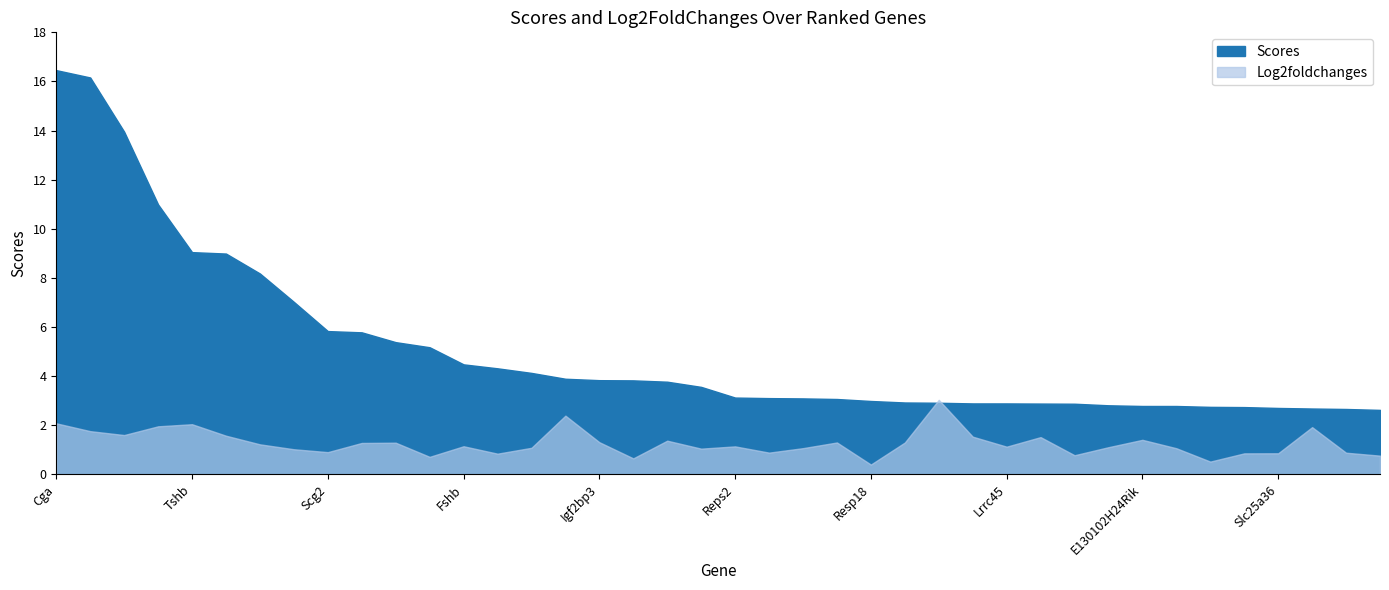

Rank the categories by Log2foldchanges value from highest to lowest.

Fam19a1, Oacyl, Cga, Tshb, Gh, Ankef1, Pomc, Prl, Lhb, Inha, Hmcn1, E130102H24Rik, Pcsk2, Igf2bp3, Gm26724, Cd27, Gm26699, Rbm4b, Chgb, Fshb, Reps2, Lrrc45, Abhd2, Zscan26, Epha5, Snhg11, Chkb, Dlk1, Scg2, Uvssa, Sirt7, Slc25a36, Kmt2d, Gm42418, Akap8l, Dnm3, Hspa5, Pld3, Pam, Resp18